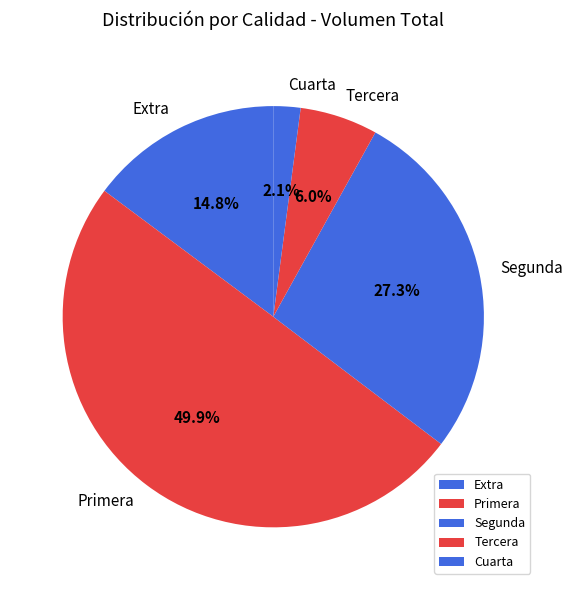

To the nearest percent, what percentage of the pie is Primera?

50%